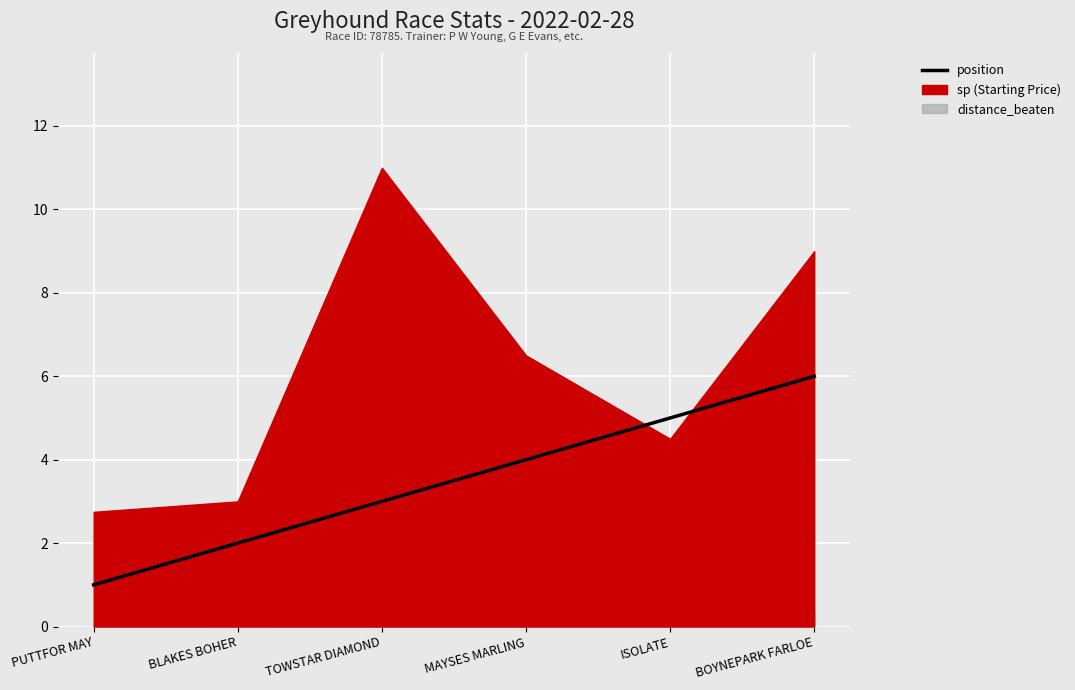

True or false: the data shows 2 at BLAKES BOHER.

True